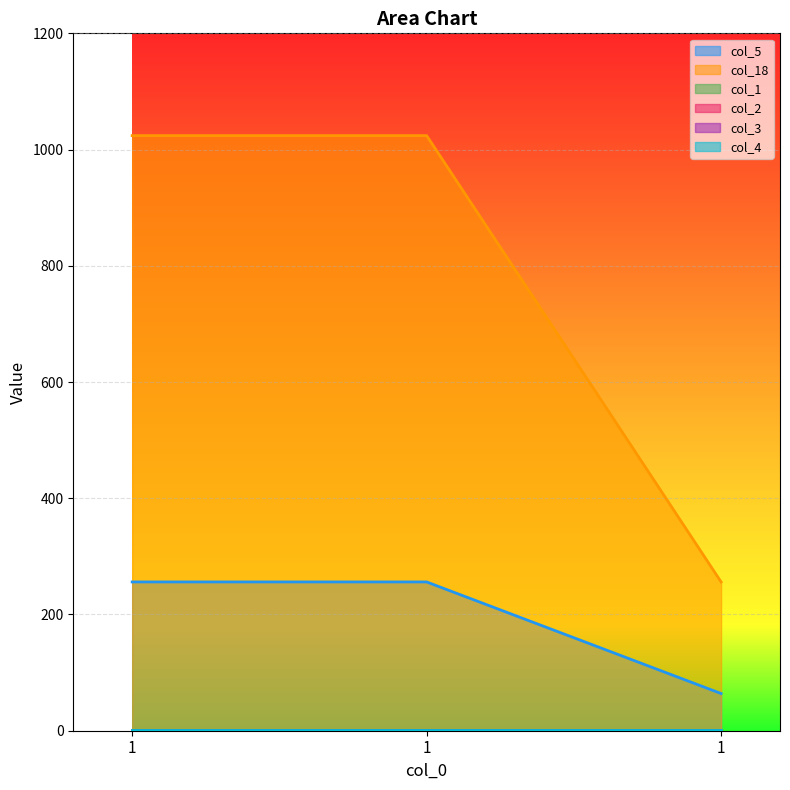

Between 1 and 1, which series saw the biggest shift?

col_5